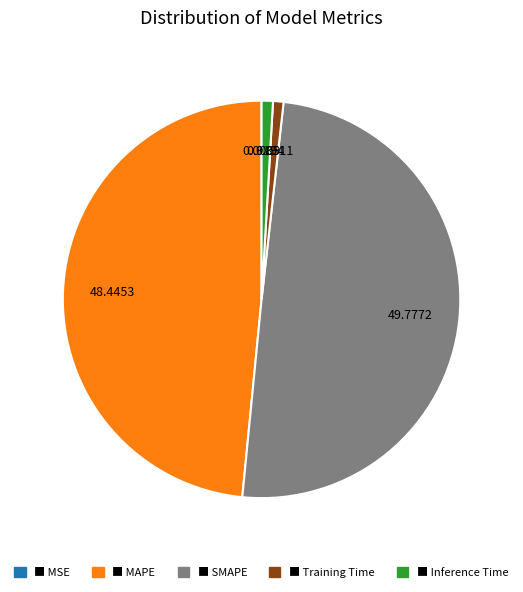

Do ■ Inference Time and ■ SMAPE together represent more than half of the pie?

Yes